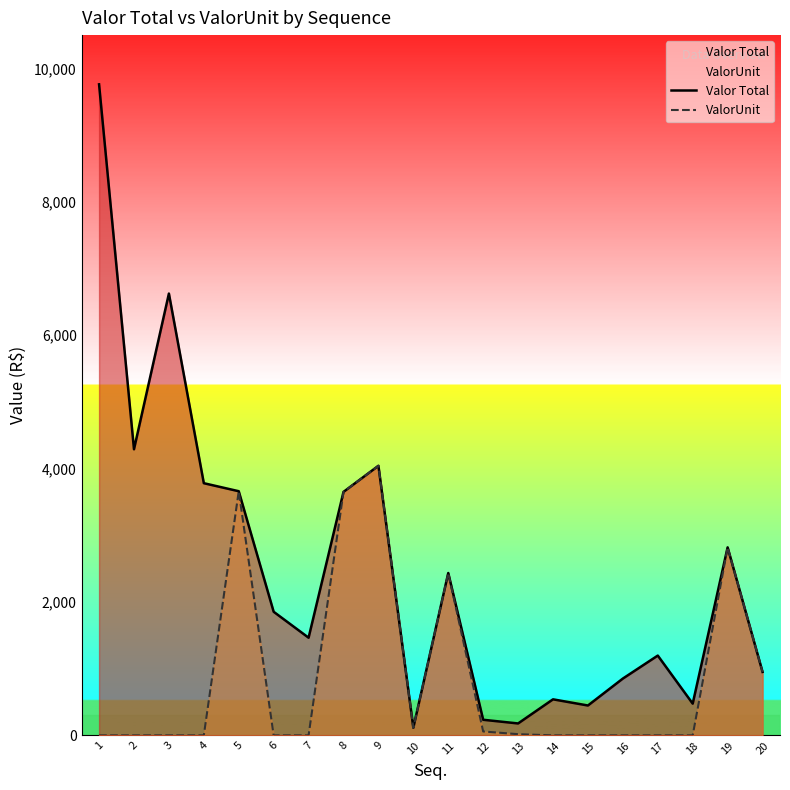

True or false: Valor Total and ValorUnit intersect in this chart.

False